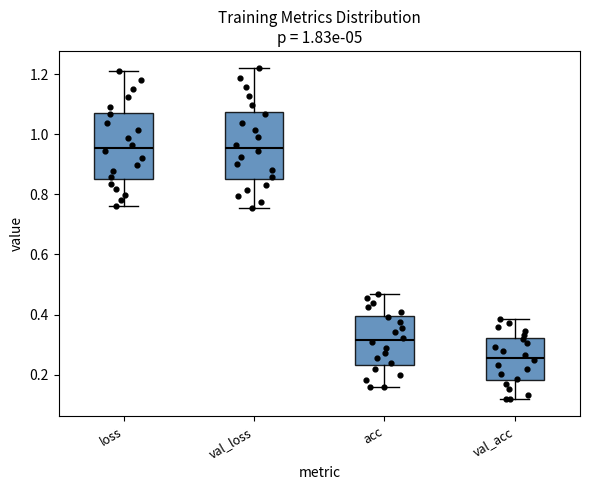

Reading left to right, transcribe this box plot: for each box, give where its median line is, the range the box spans, and where its two whiskers end, as read against the y-axis. The values are not printed on the chart, so give them approximately, as read against the axis.

loss: median 0.96, box 0.86 to 1.08, whiskers 0.76 to 1.20
val_loss: median 0.96, box 0.86 to 1.08, whiskers 0.76 to 1.22
acc: median 0.32, box 0.24 to 0.40, whiskers 0.16 to 0.46
val_acc: median 0.26, box 0.18 to 0.32, whiskers 0.12 to 0.38